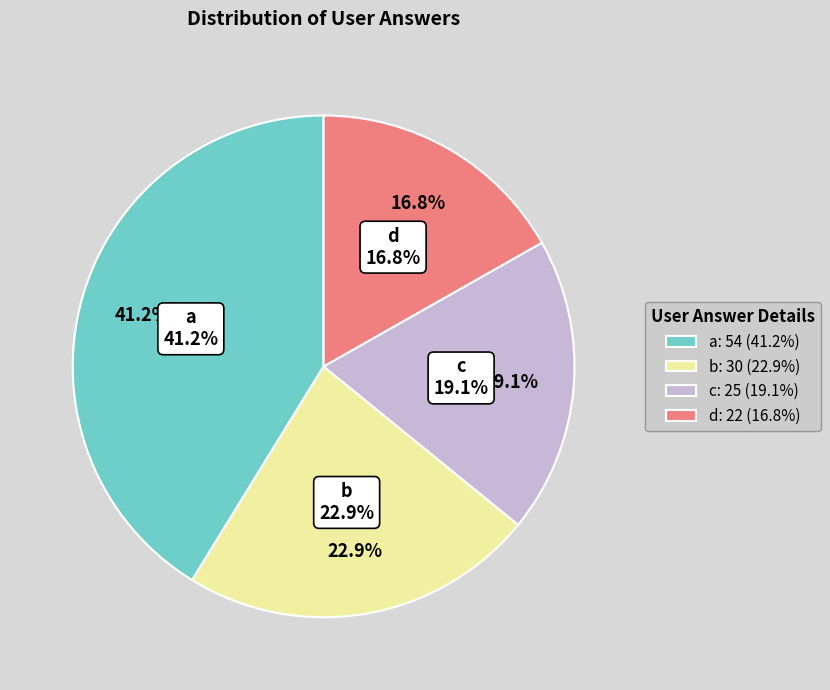

Between b and d, which is larger?

b